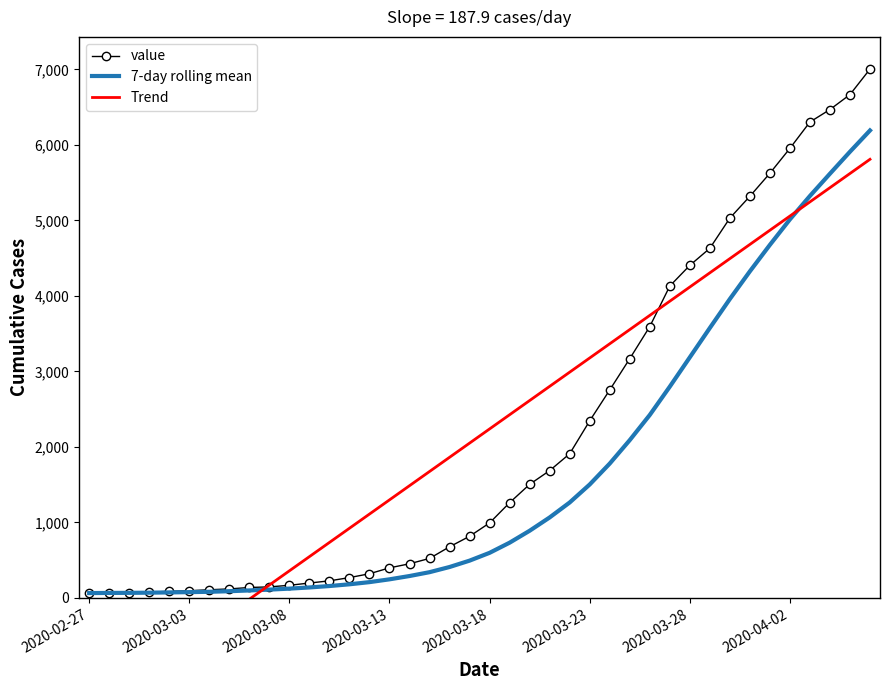

At how many categories does at least one series exceed 5226?

7